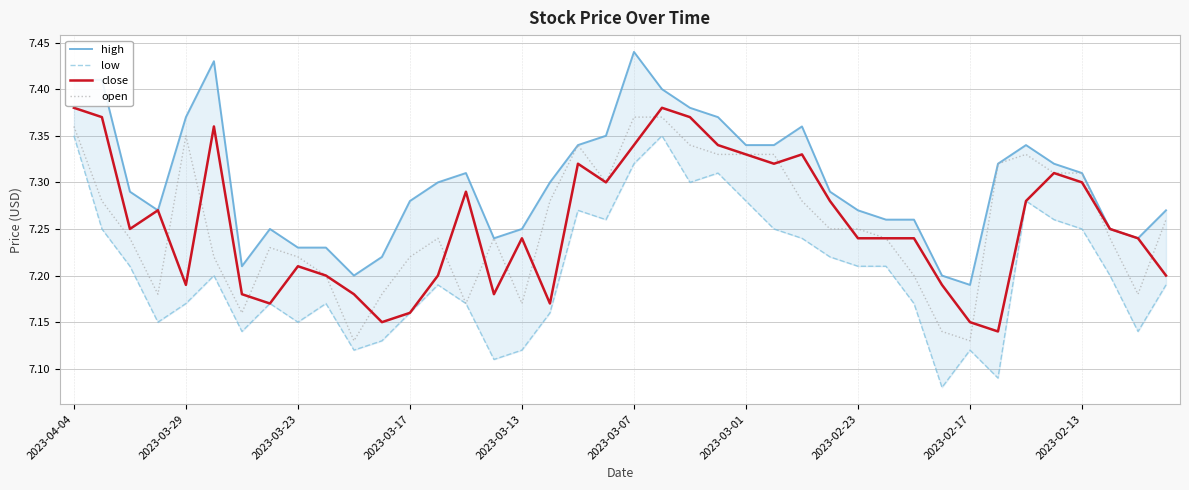

At which category is the sum across all series the highest?

2023-04-04